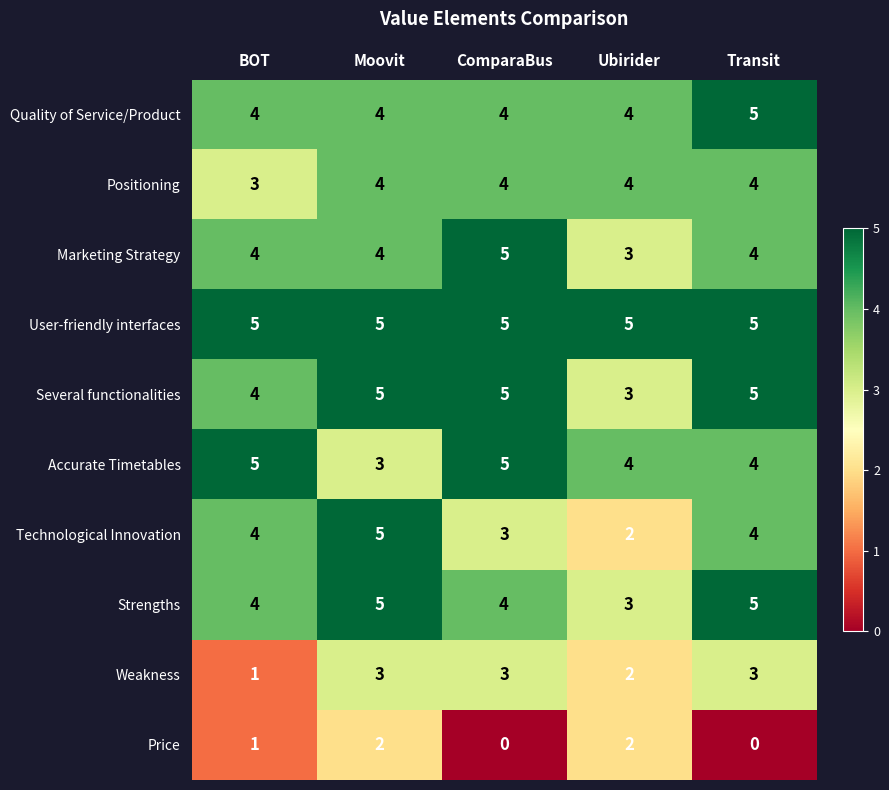

Read the User-friendly interfaces value at Ubirider.

5